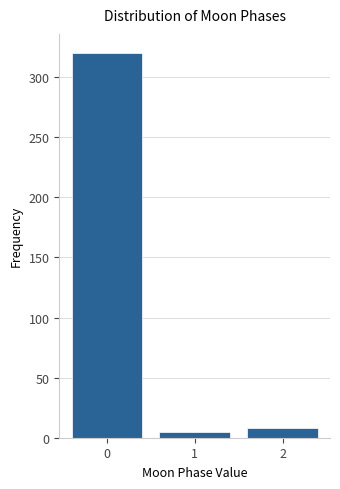

What is the height of the bar covering 0.5 to 1.5 on the x-axis? The values are not printed on the chart, so give them approximately, as read against the axis.

5